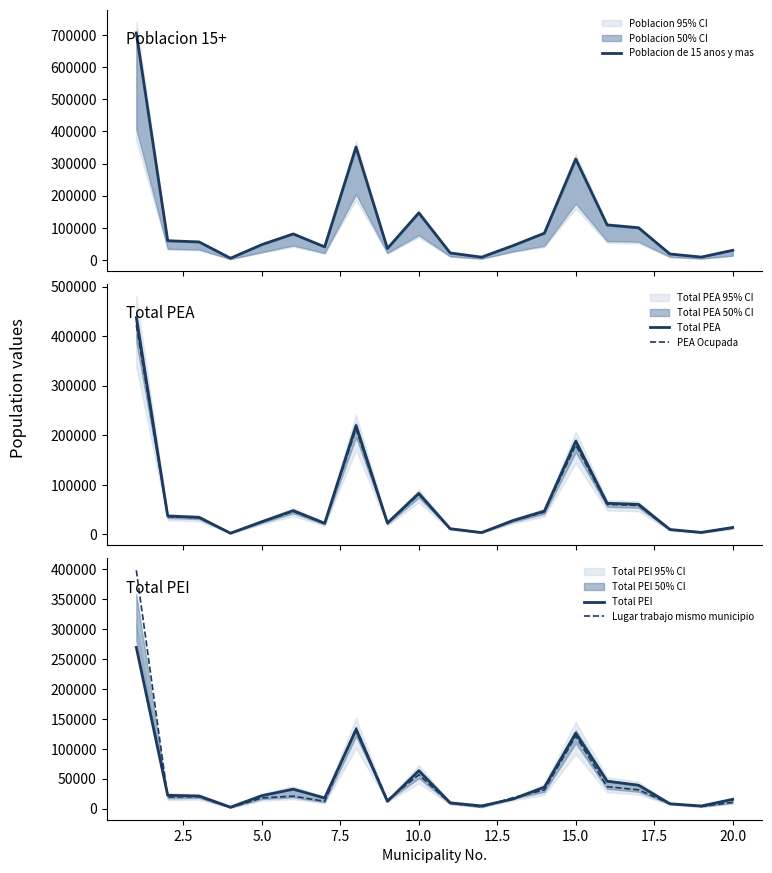

What is the maximum value for Total PEA?

437313